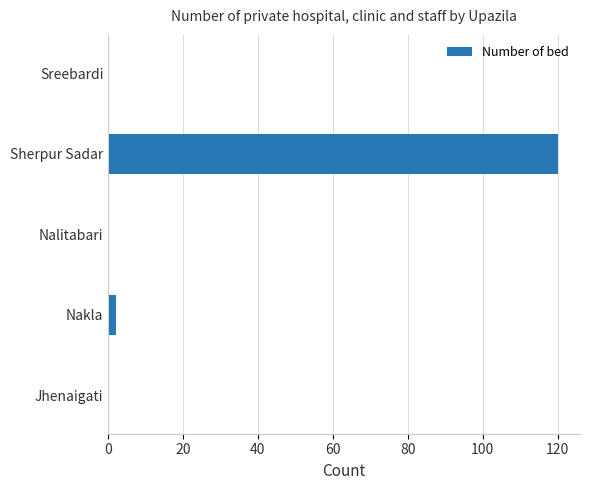

What is the sum of the values at Sherpur Sadar and Jhenaigati?

120